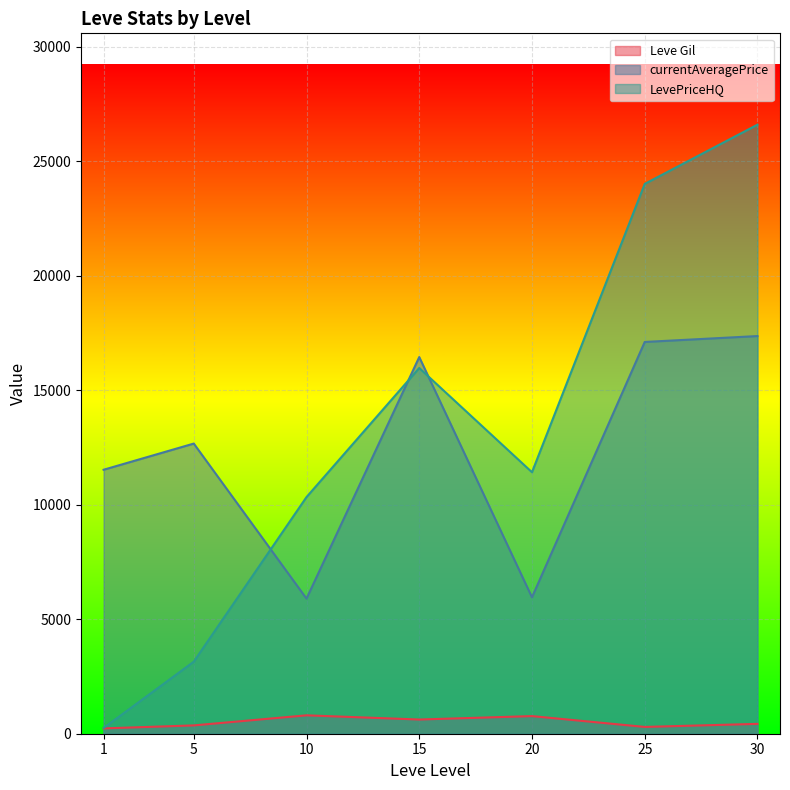

What is the highest value of the Leve Gil series?

803.3